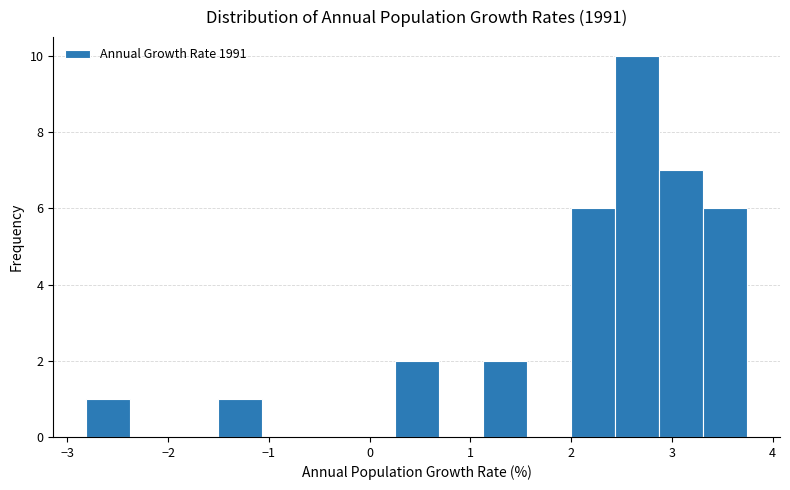

Which range on the x-axis has the tallest bar?

2.4 to 2.9